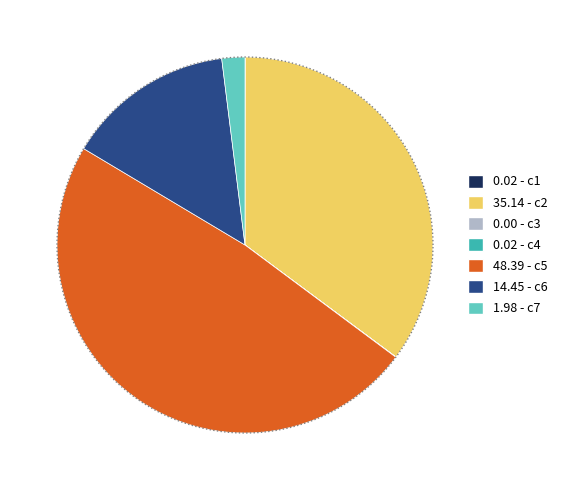

Count the number of slices in the pie.

7